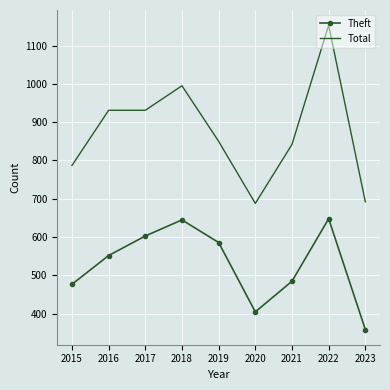

True or false: Theft has a value of 645 at 2018.

True